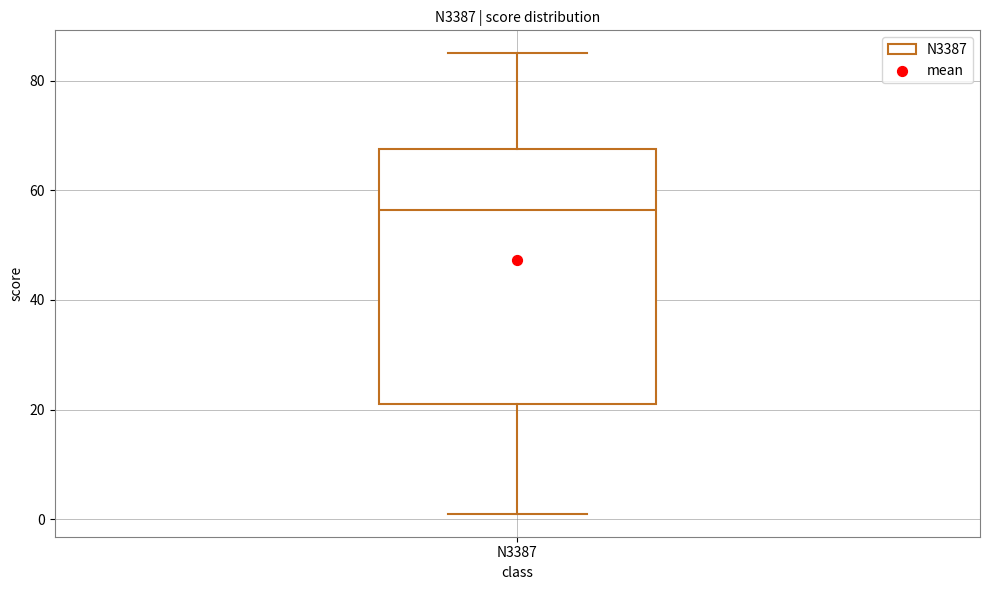

Read this box plot against the y-axis: the position of the median line, the range covered by the box, and the ends of both whiskers. The values are not printed on the chart, so give them approximately, as read against the axis.

median 56, box 22 to 68, whiskers 2 to 86